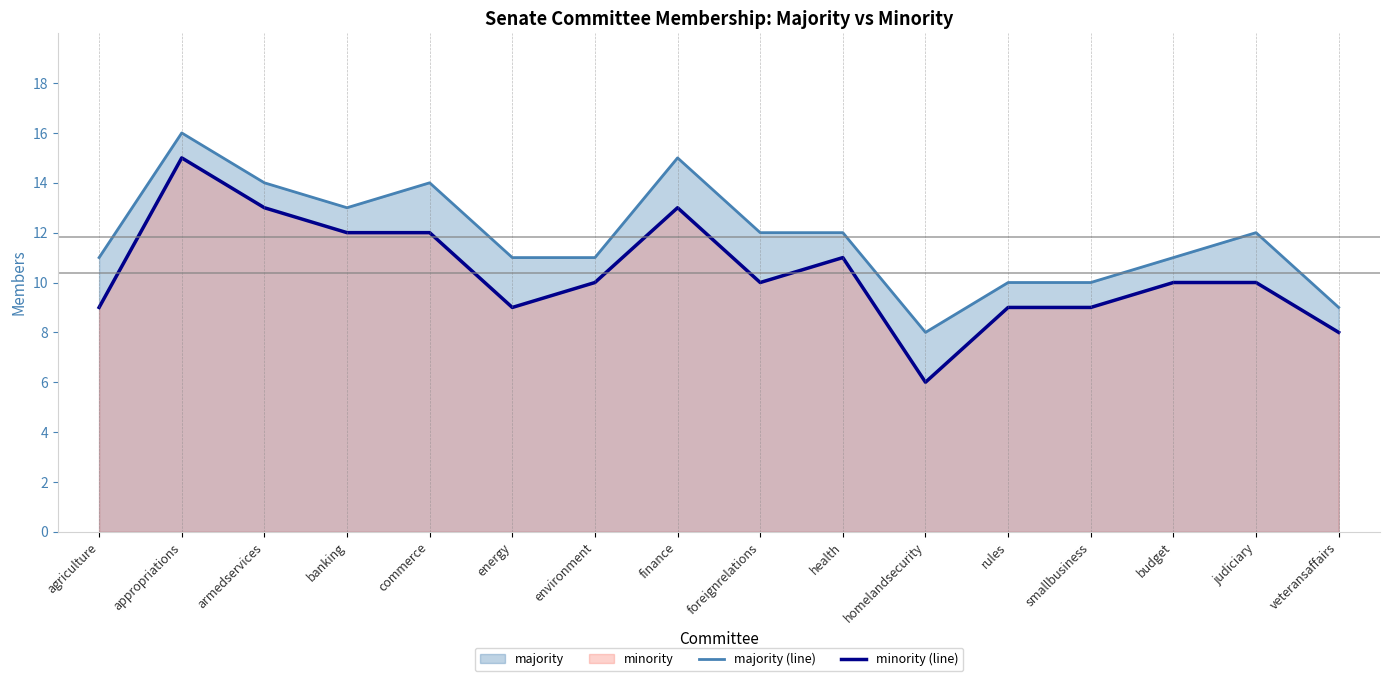

What is the difference between the highest and lowest values at armedservices?

1